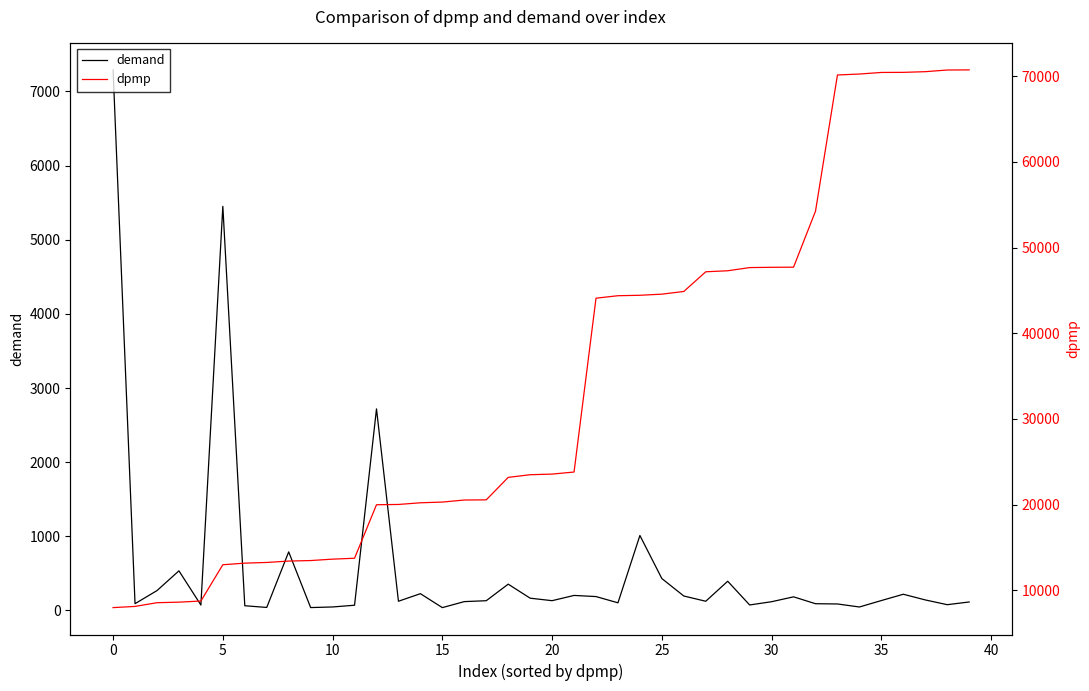

At how many categories does at least one series exceed 64690?

7